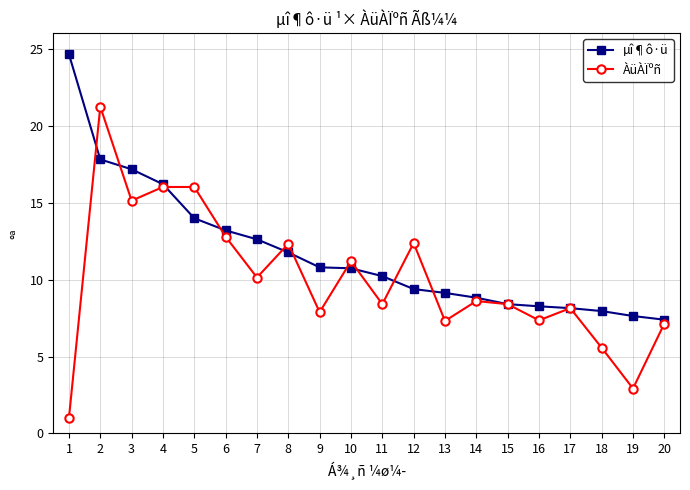

True or false: ÀüÀÏºñ and µî¶ô·ü cross at least once.

True